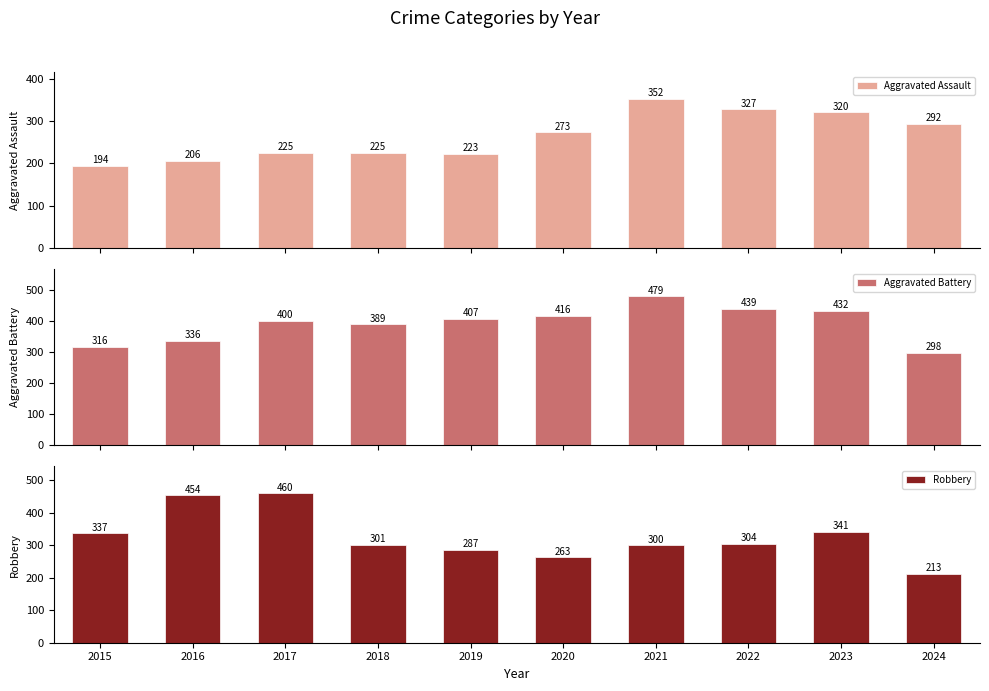

Between 2018 and 2016, which is larger?

2018